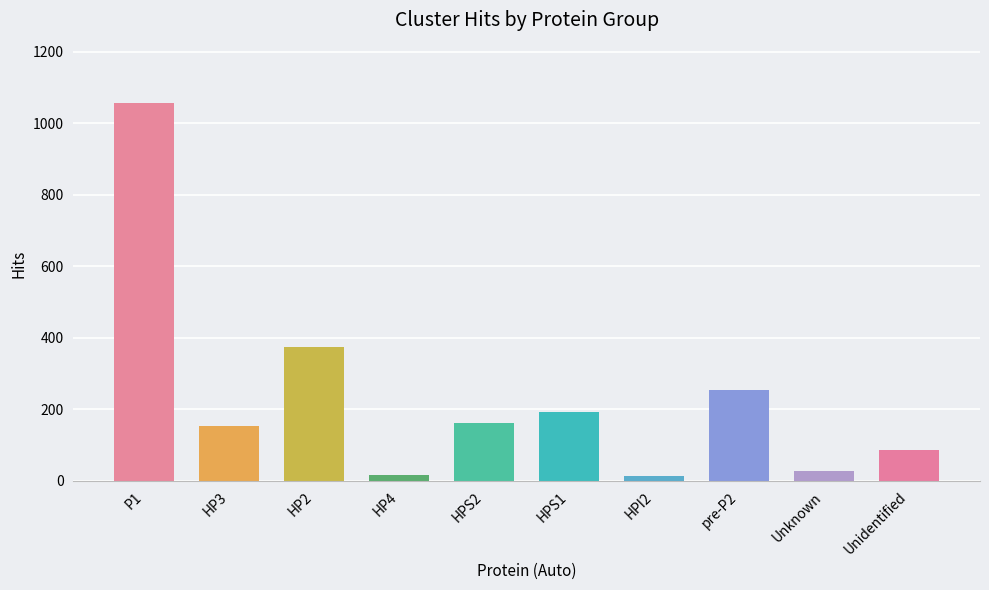

What is the label of the 1st bar from the right?

Unidentified